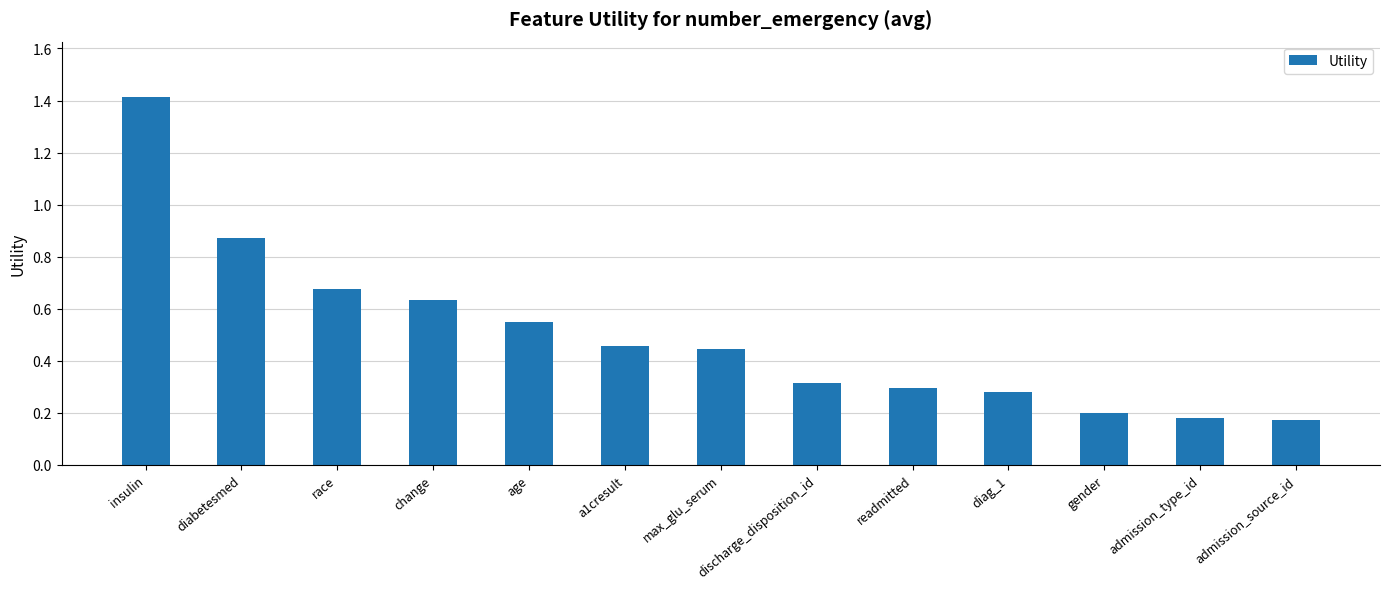

True or false: the data shows 0.3 at discharge_disposition_id.

True